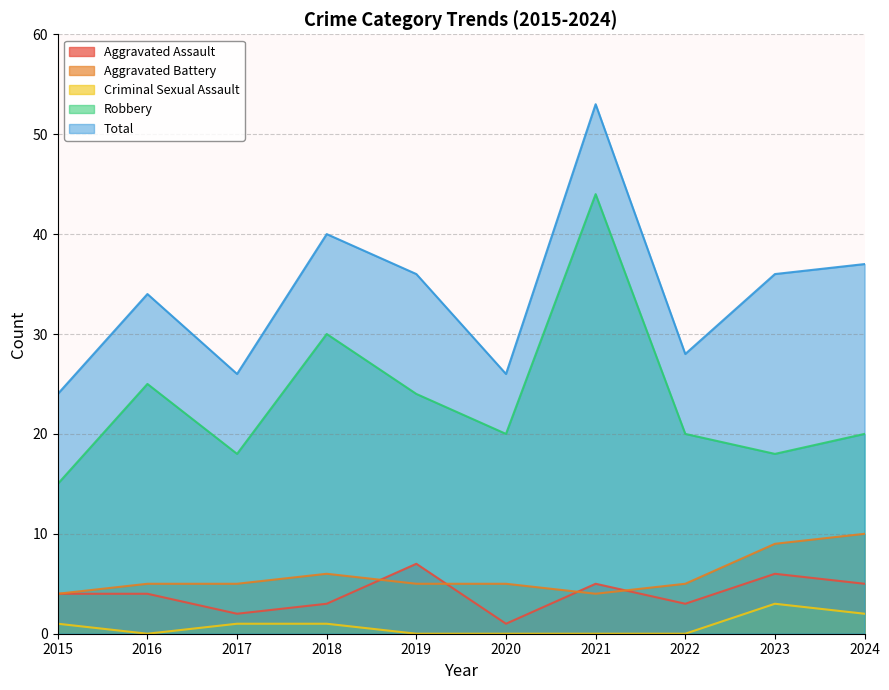

Rank the categories by Aggravated Battery value from lowest to highest.

2015, 2021, 2016, 2017, 2019, 2020, 2022, 2018, 2023, 2024